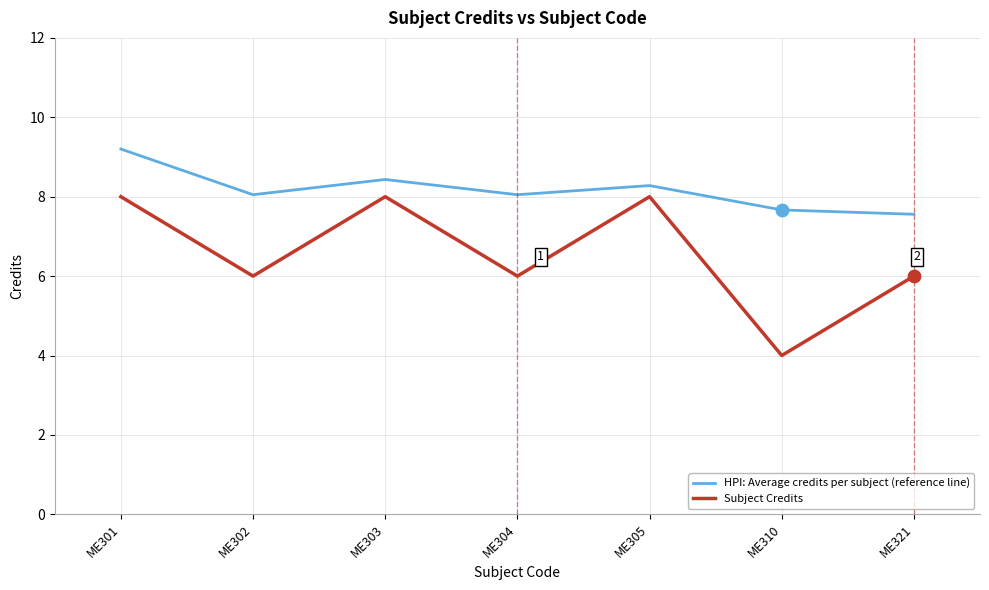

What are all the series names shown in the legend?

HPI: Average credits per subject (reference line), Subject Credits